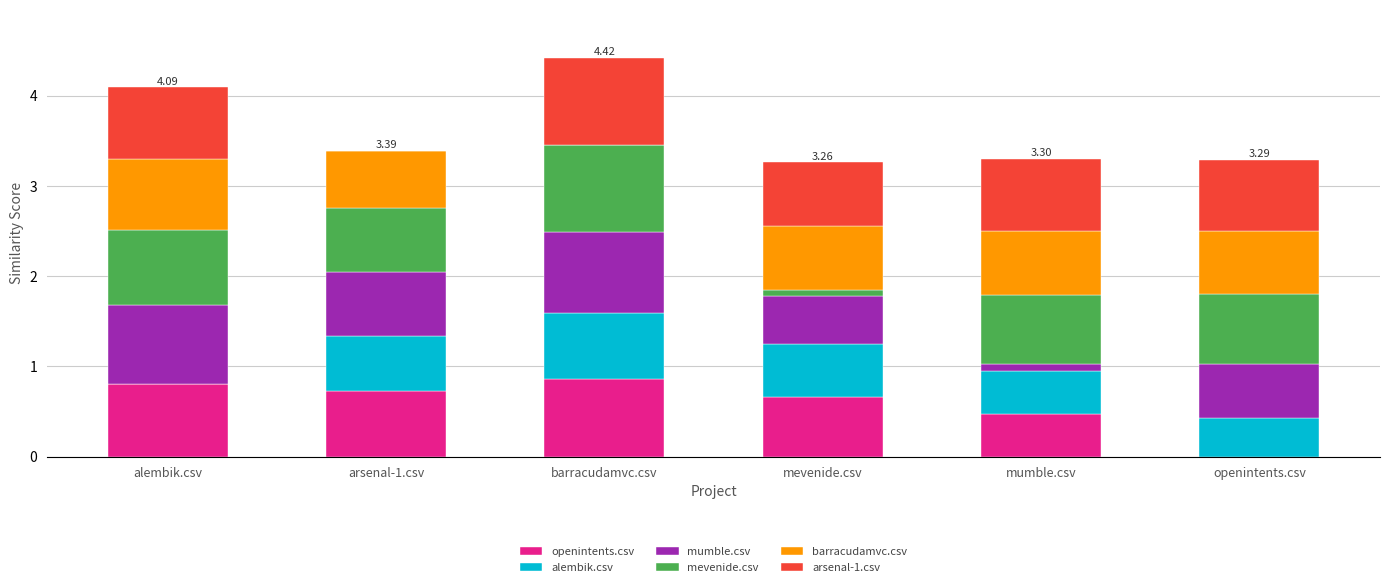

How many series are shown in this chart?

6